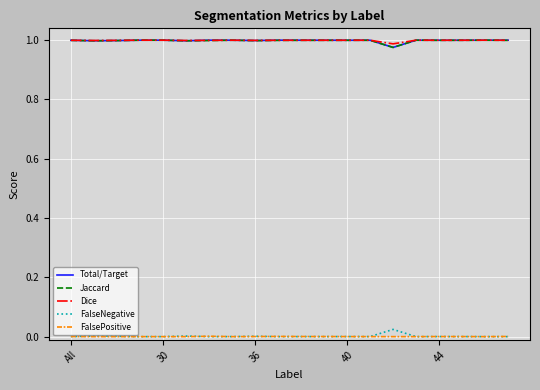

True or false: Jaccard and FalseNegative intersect in this chart.

False